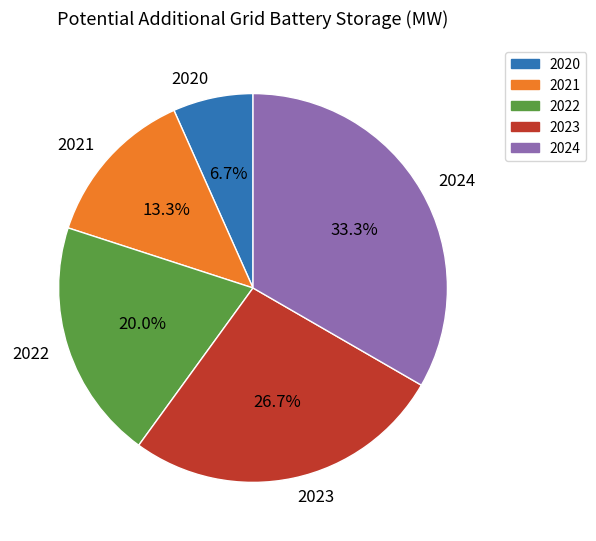

To the nearest percent, what is the difference between the largest and smallest slice percentages?

27%